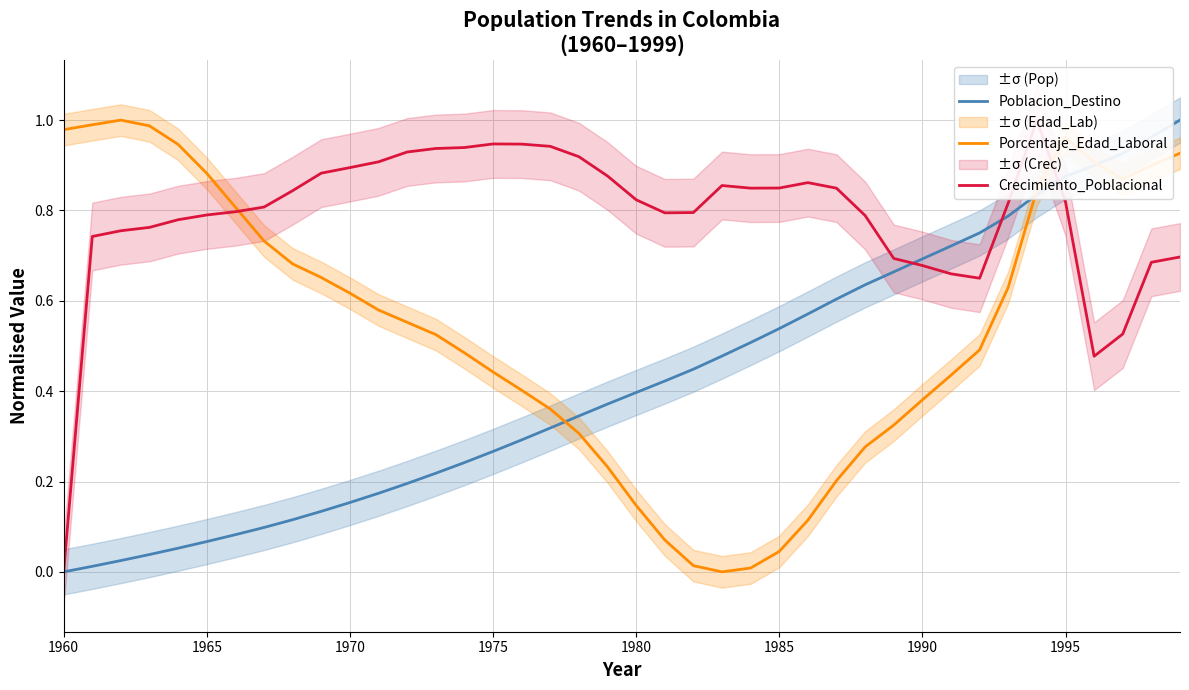

What is the difference between the maximum and second lowest values in the Porcentaje_Edad_Laboral series?

1.0